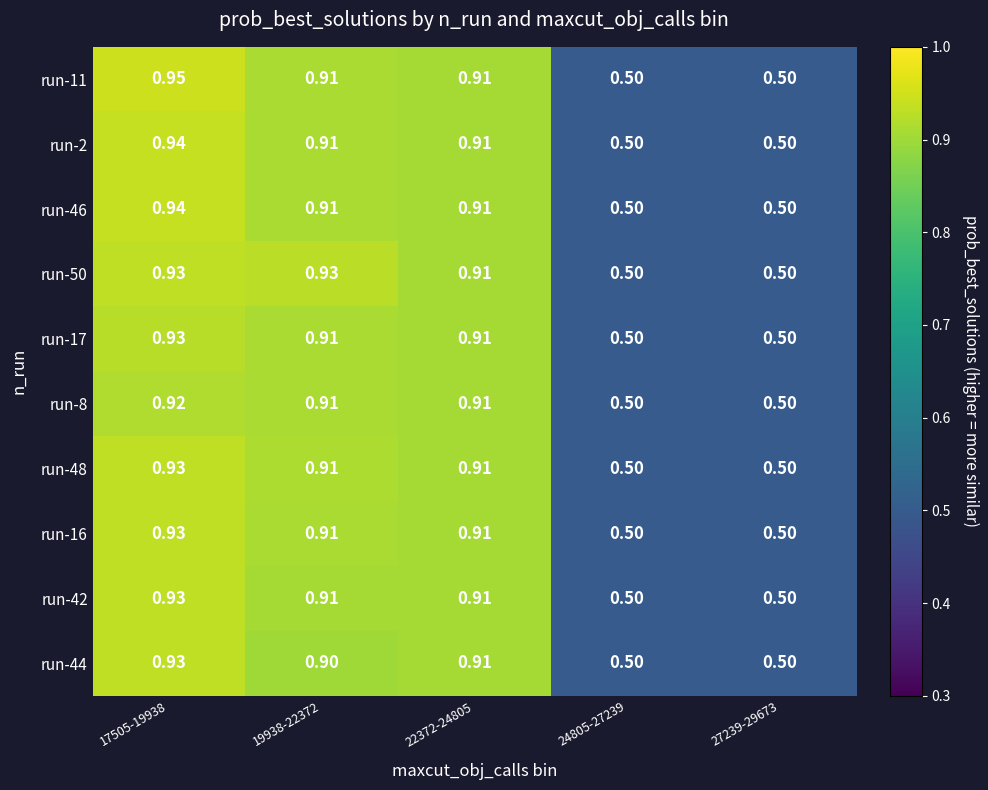

Count the number of data series in this chart.

10